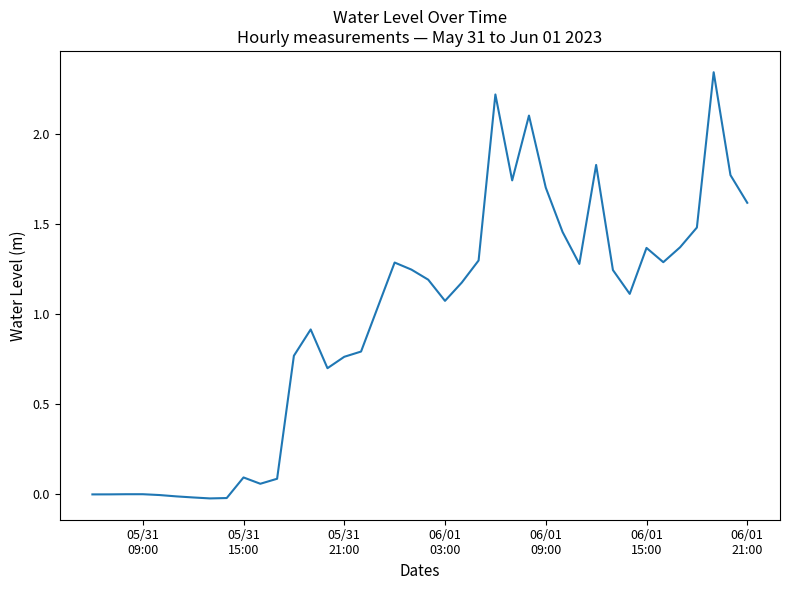

What is the difference between the maximum and minimum values?

2.4